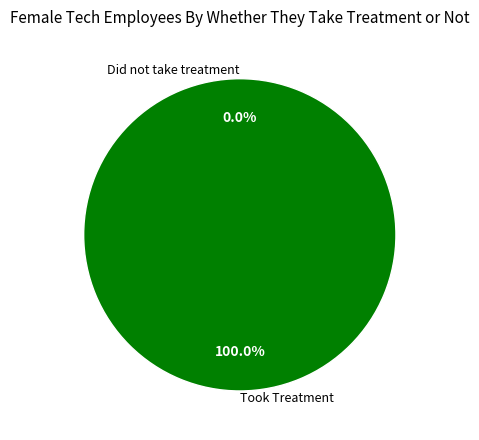

To the nearest percent, what is the difference between the 1 and 0 slice percentages?

100%